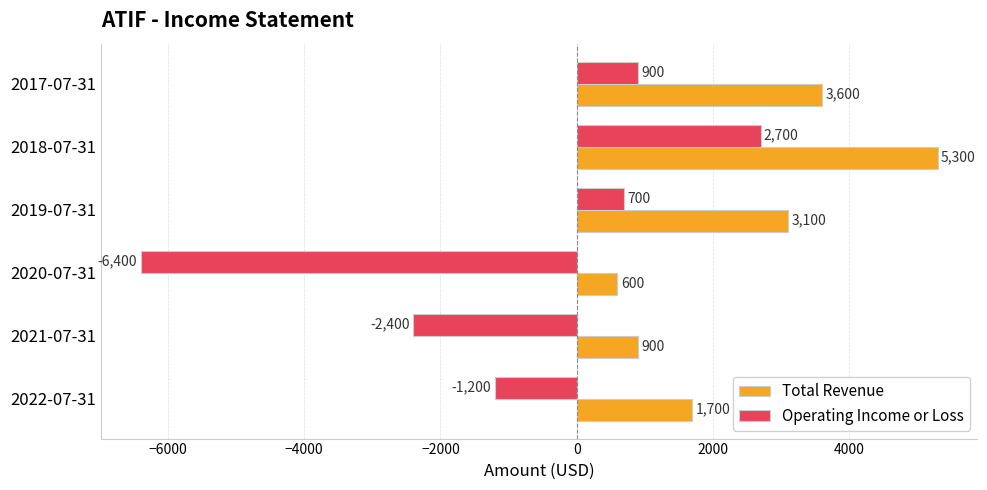

Which series has the widest spread of values?

Operating Income or Loss